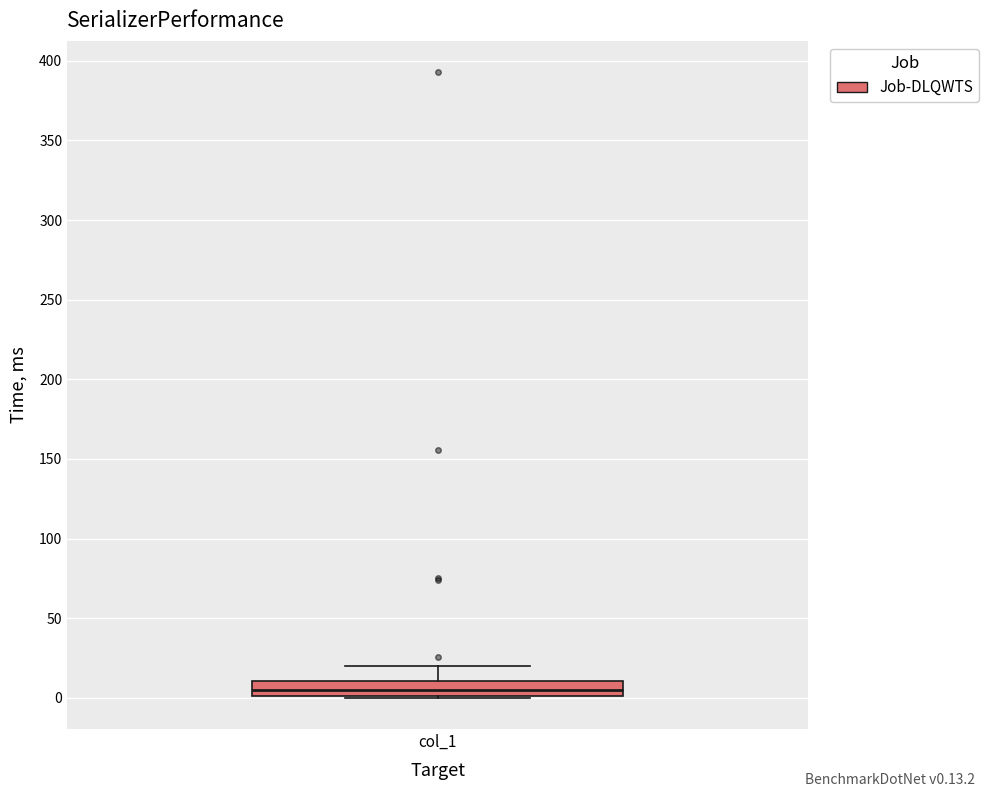

Read this box plot against the y-axis: the position of the median line, the range covered by the box, and the ends of both whiskers. The values are not printed on the chart, so give them approximately, as read against the axis.

median 5, box 0 to 10, whiskers 0 to 20